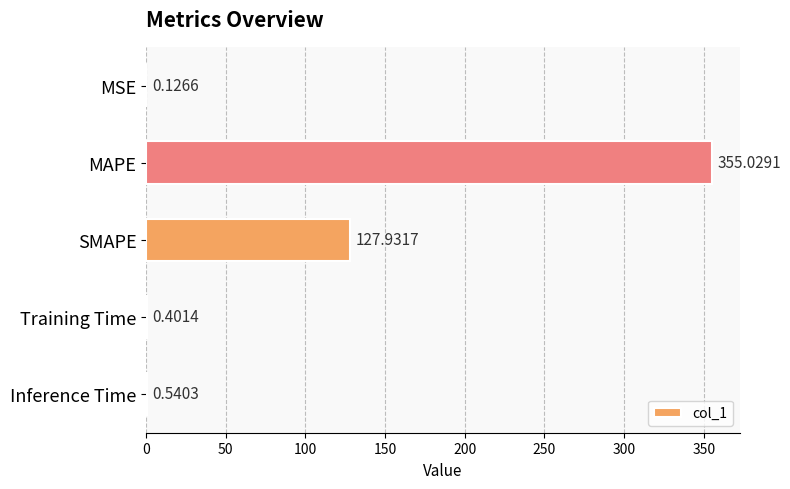

What is the sum of the values at Training Time and Inference Time?

0.9